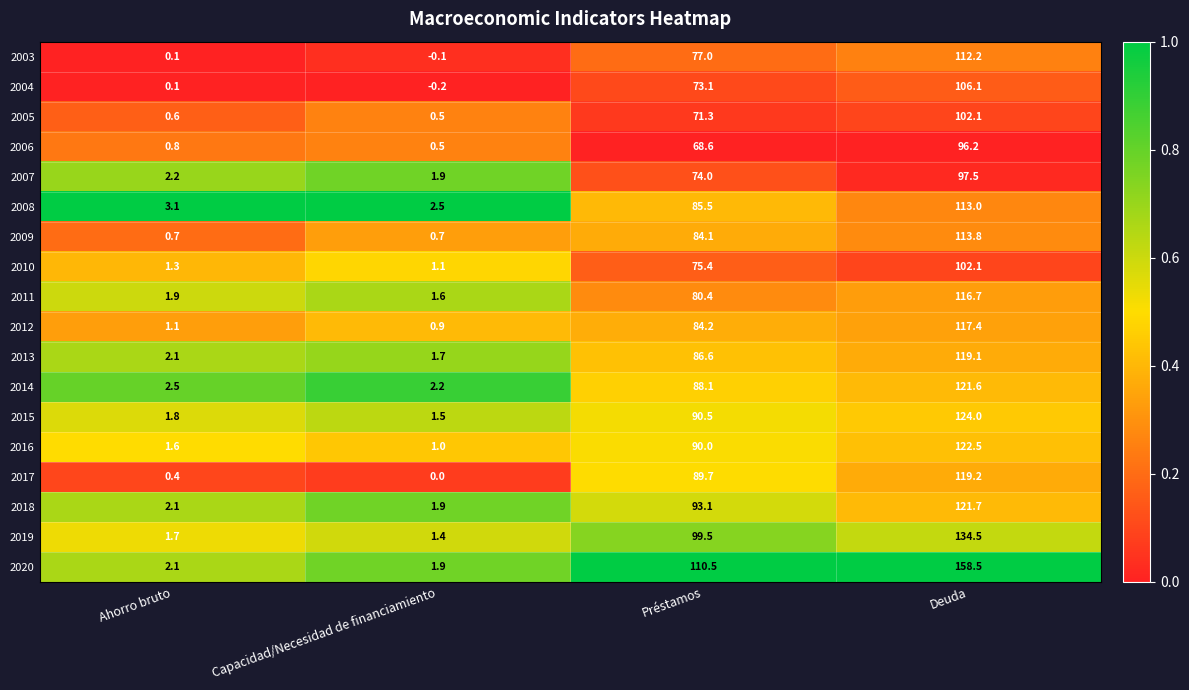

Where does the 2013 series first go above 86?

Préstamos